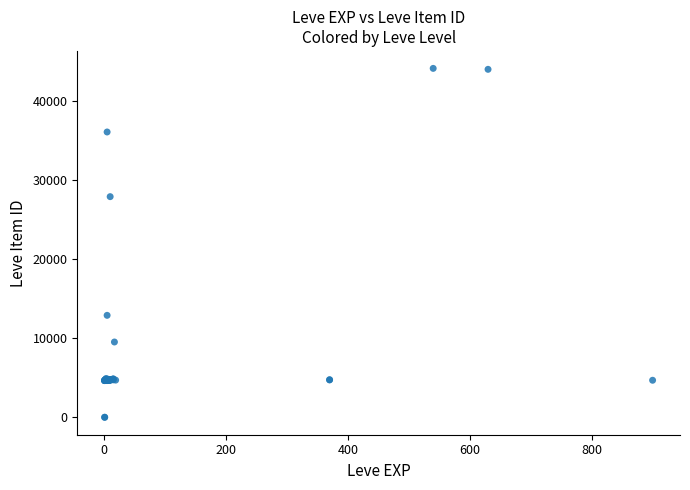

What Y value in the scatter plot is closest to 22048?

27884